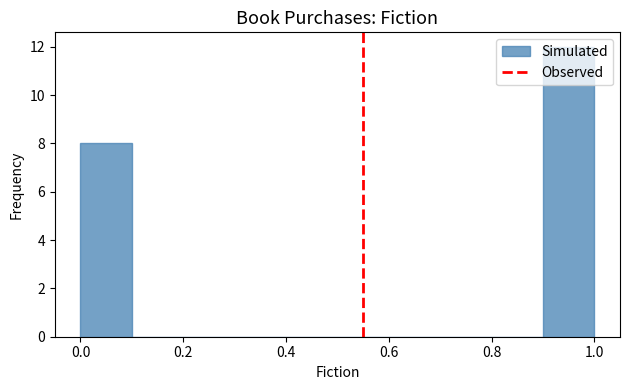

What is the height of the bar covering 0.9 to 1.0 on the x-axis? The values are not printed on the chart, so give them approximately, as read against the axis.

12